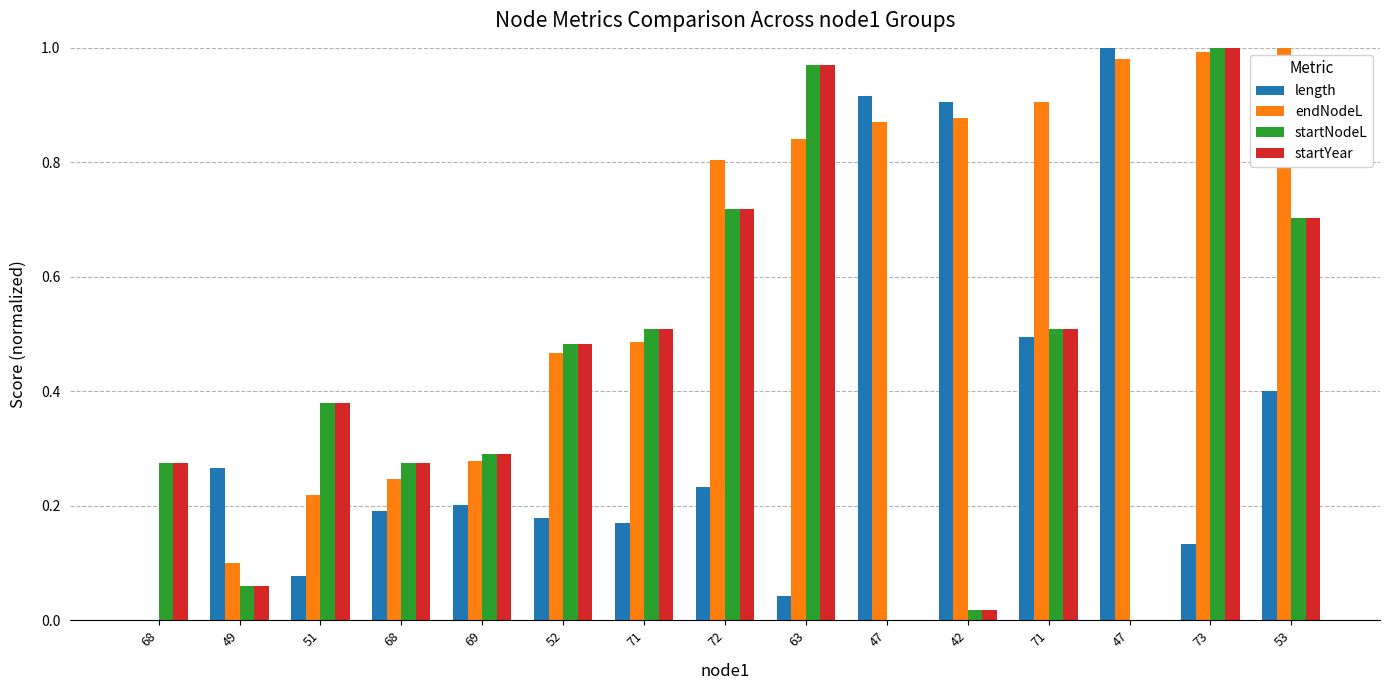

How many data points in endNodeL are above 0?

14